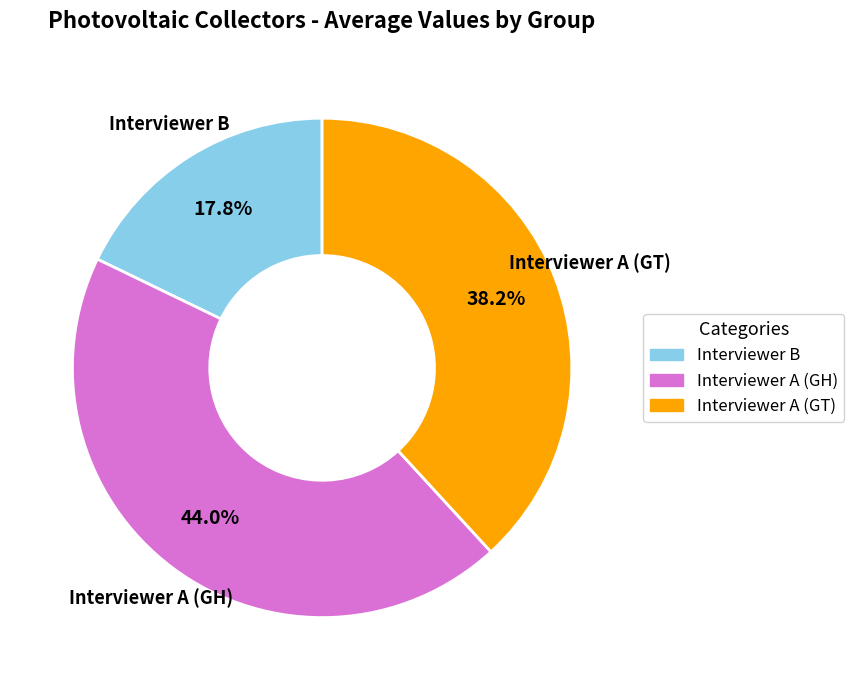

Is there a majority slice in this chart?

No